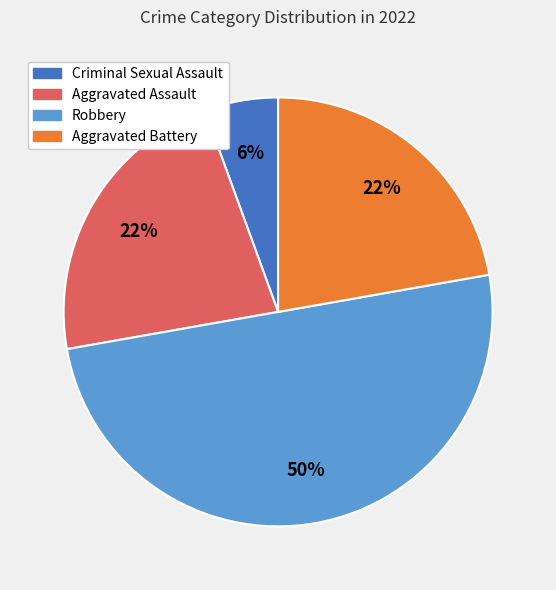

The Aggravated Assault slice represents 22% of the pie. True or false?

True